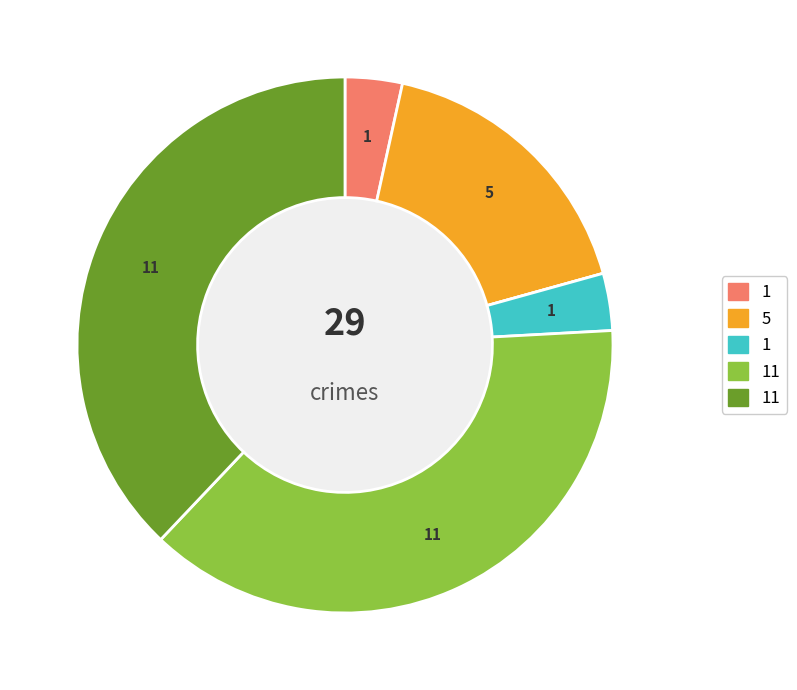

Is there a majority slice in this chart?

No